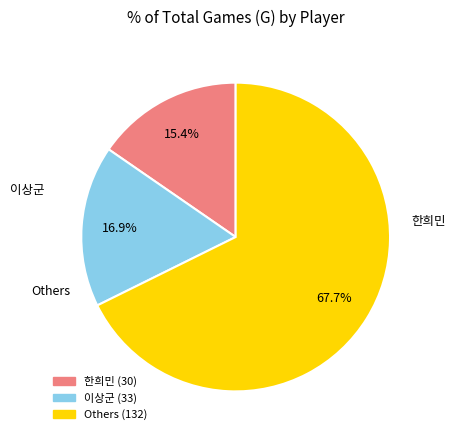

Is there a majority slice in this chart?

Yes